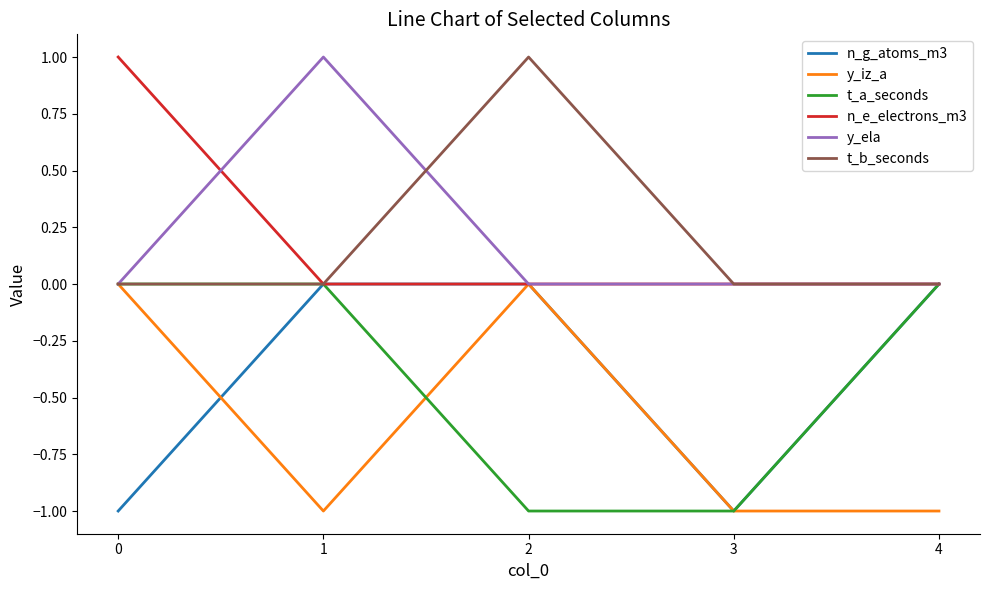

The value of y_iz_a at 2 is 0. True or false?

True